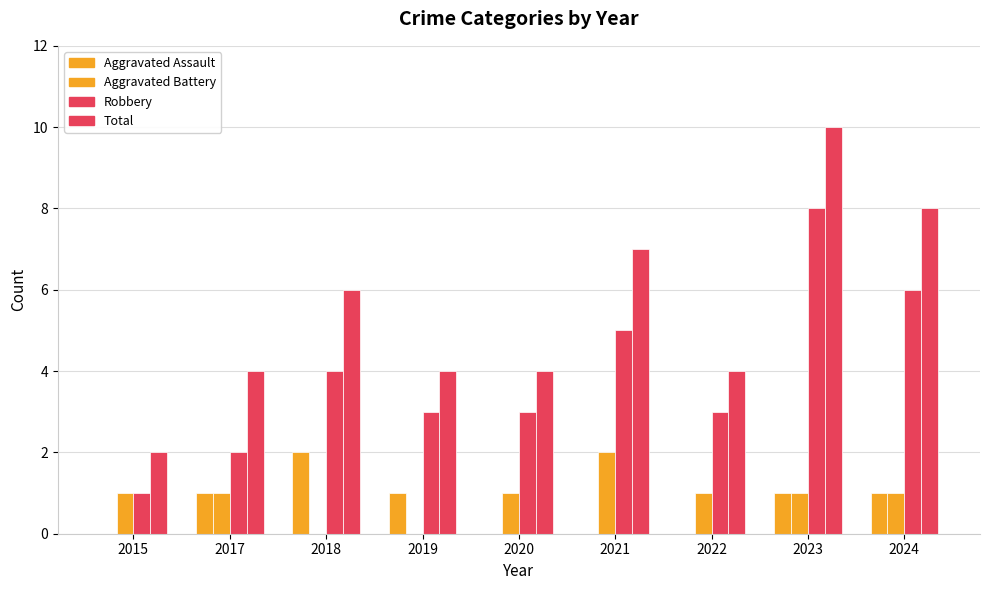

What is the difference between the second highest and minimum values in the Aggravated Battery series?

1